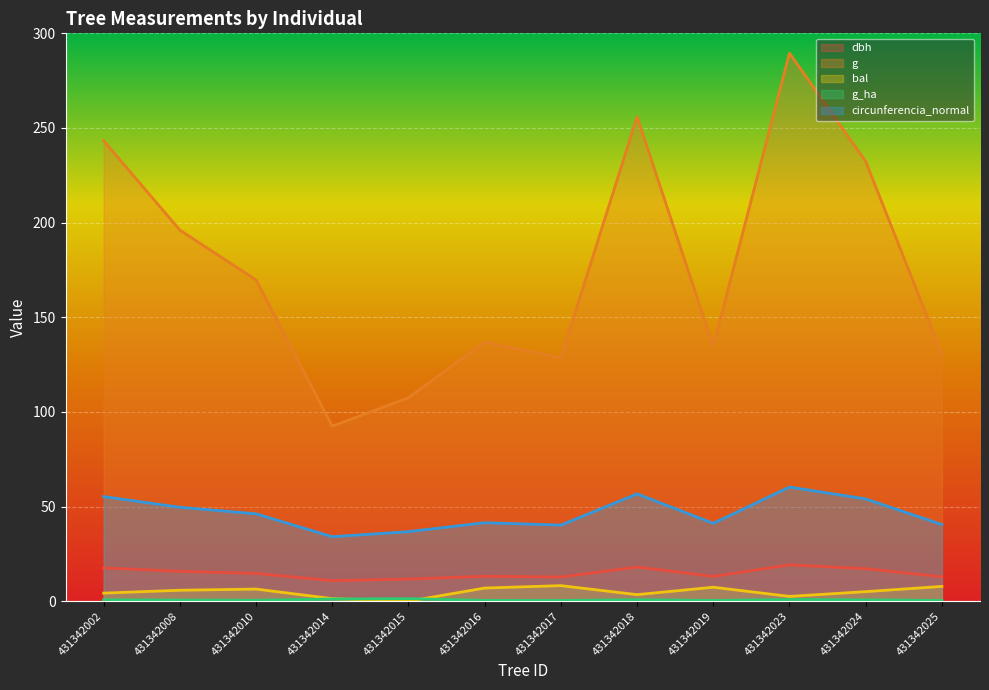

How many data points in g are less than 169?

6